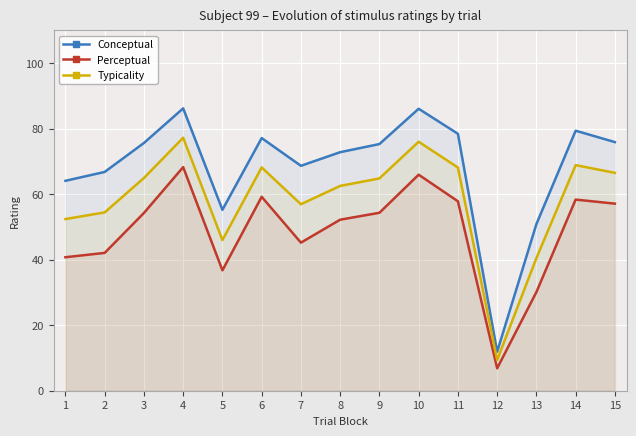

At which label does Typicality first exceed 64?

3